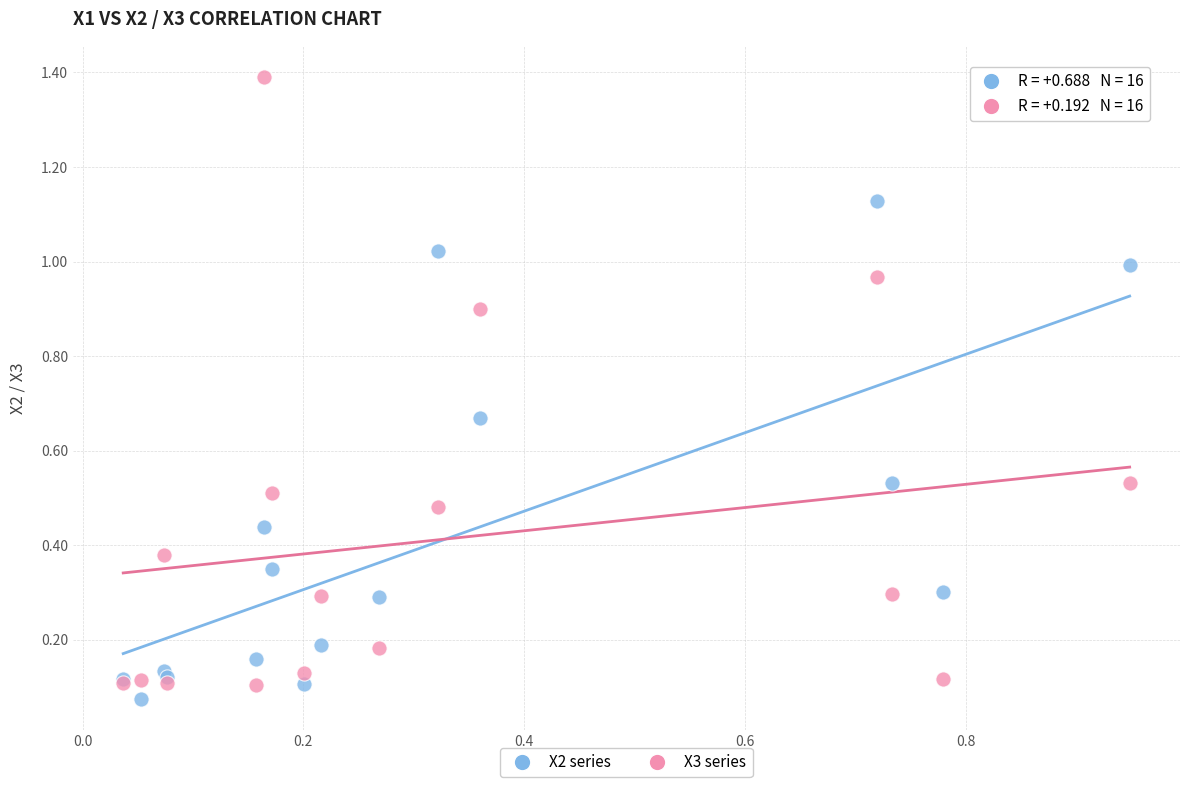

Which series contains the highest Y value?

X3 series